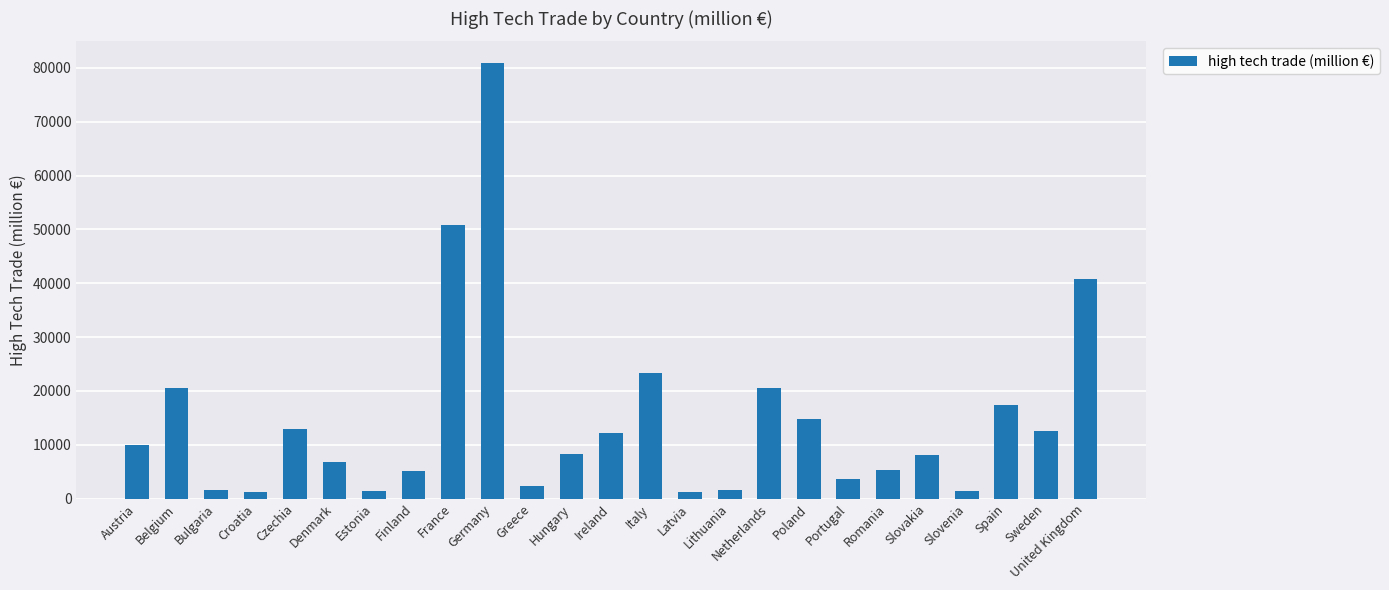

What is the difference between the values at Netherlands and Austria?

10664